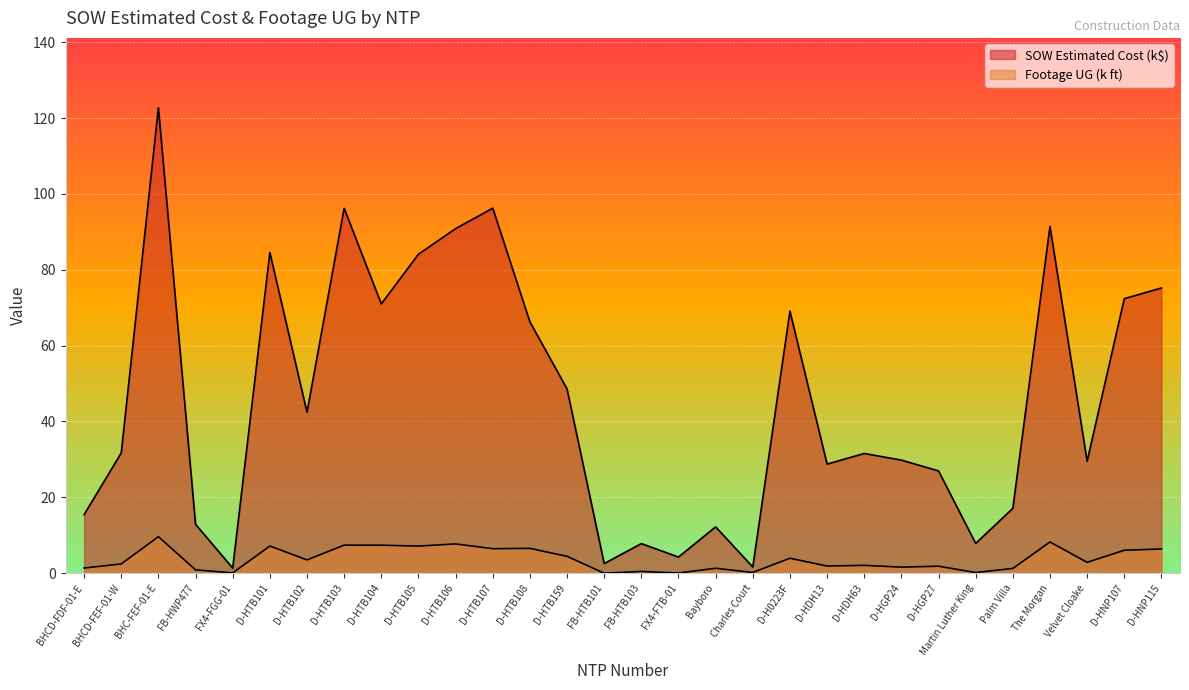

How many series are shown in this chart?

2